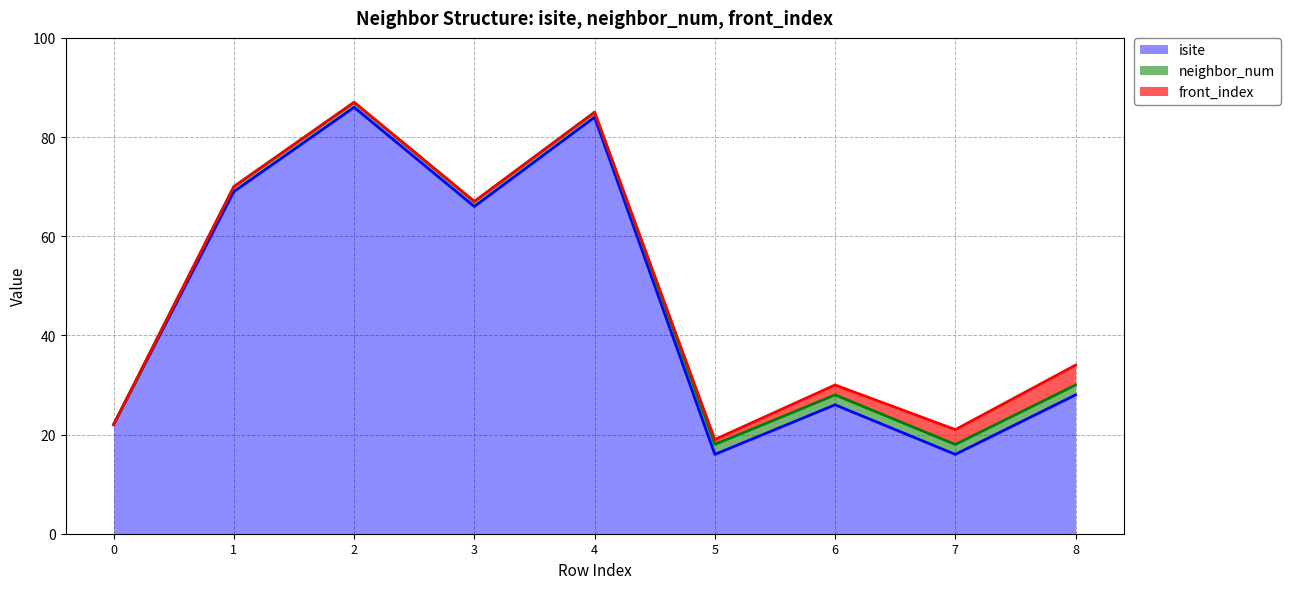

Which series has the largest total across all categories?

isite